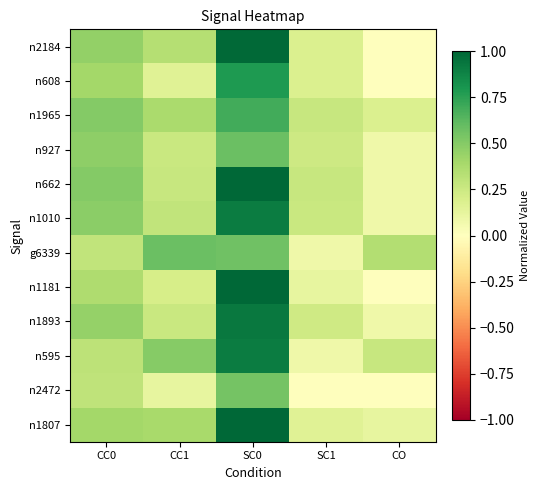

How many series are shown in this chart?

12